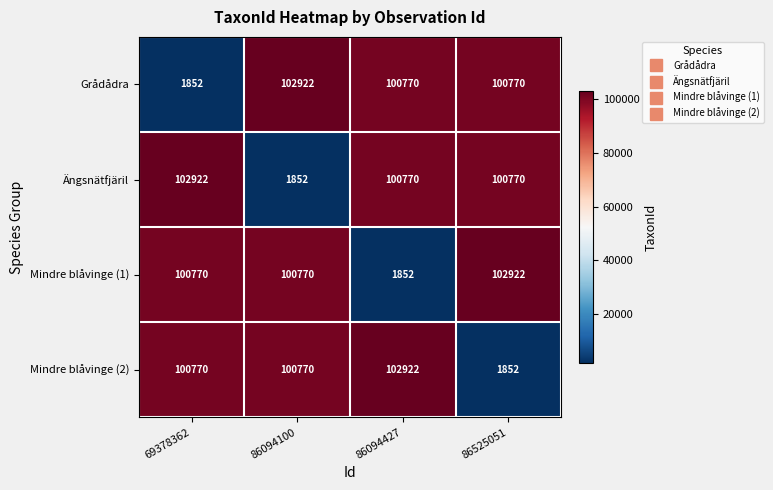

What is the difference between the Grådådra values at 86094427 and 86094100?

2152